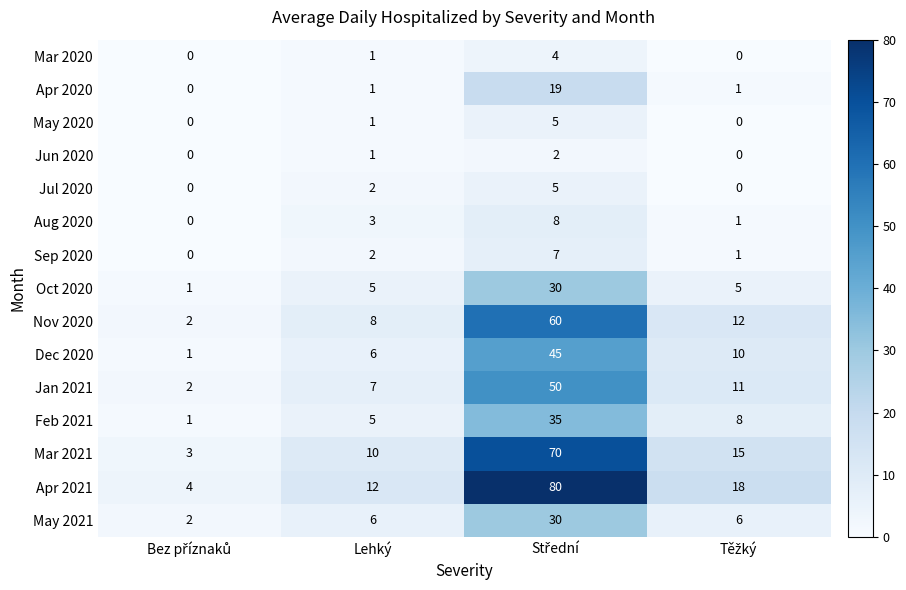

What is the highest value of the Jan 2021 series?

50